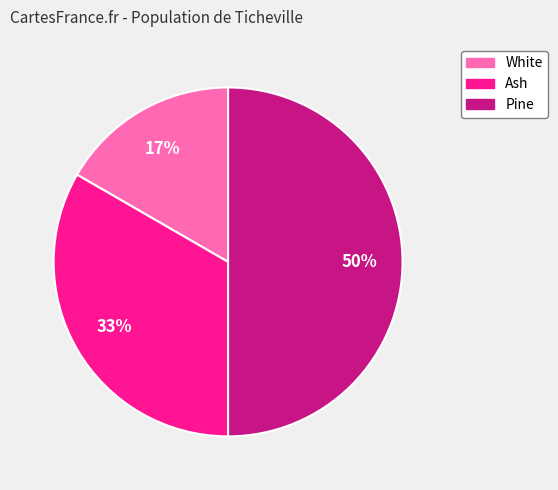

The Ash slice represents 33% of the pie. True or false?

True